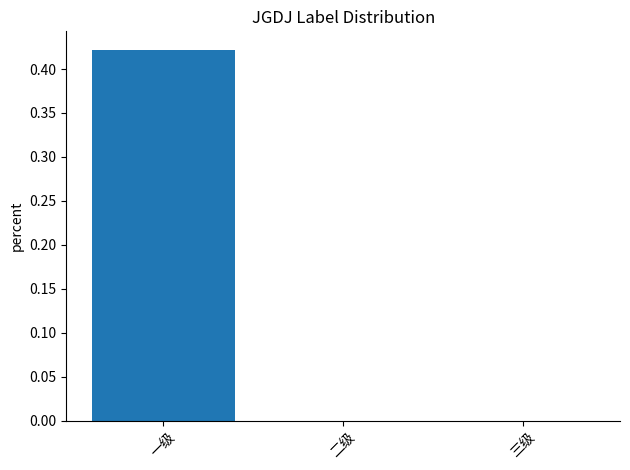

Is it true that the value at 二级 is 0.0?

True